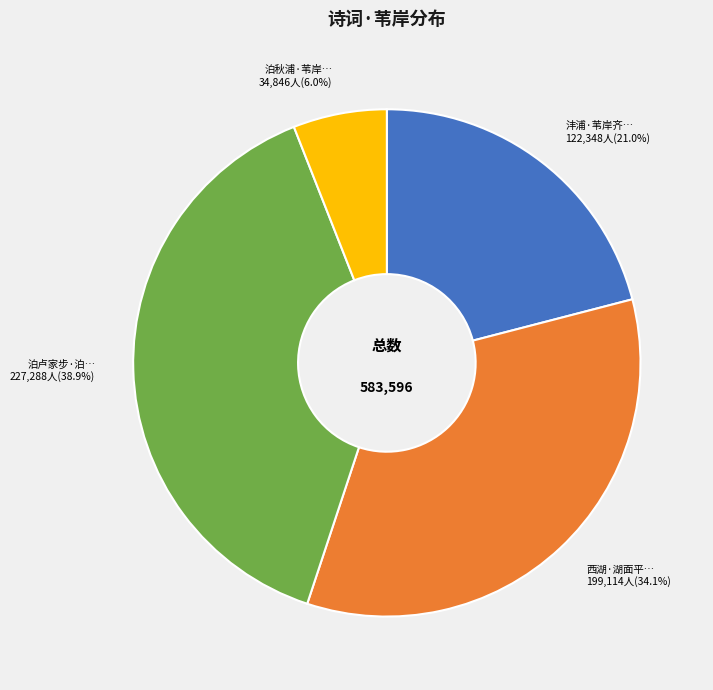

To the nearest percent, what is the difference between the largest and smallest slice percentages?

33%